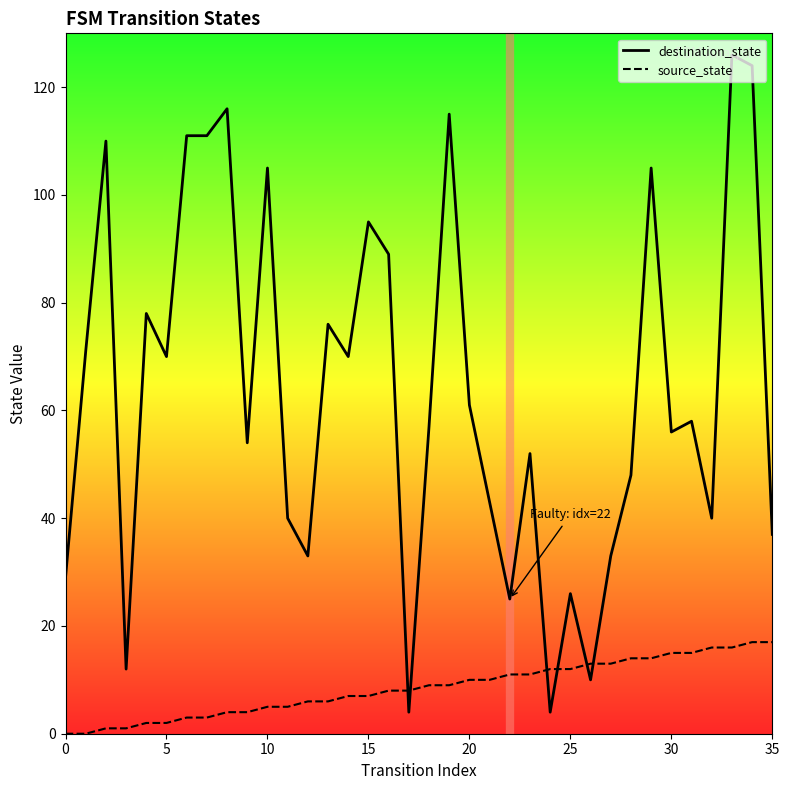

How many times do destination_state and source_state cross each other?

6